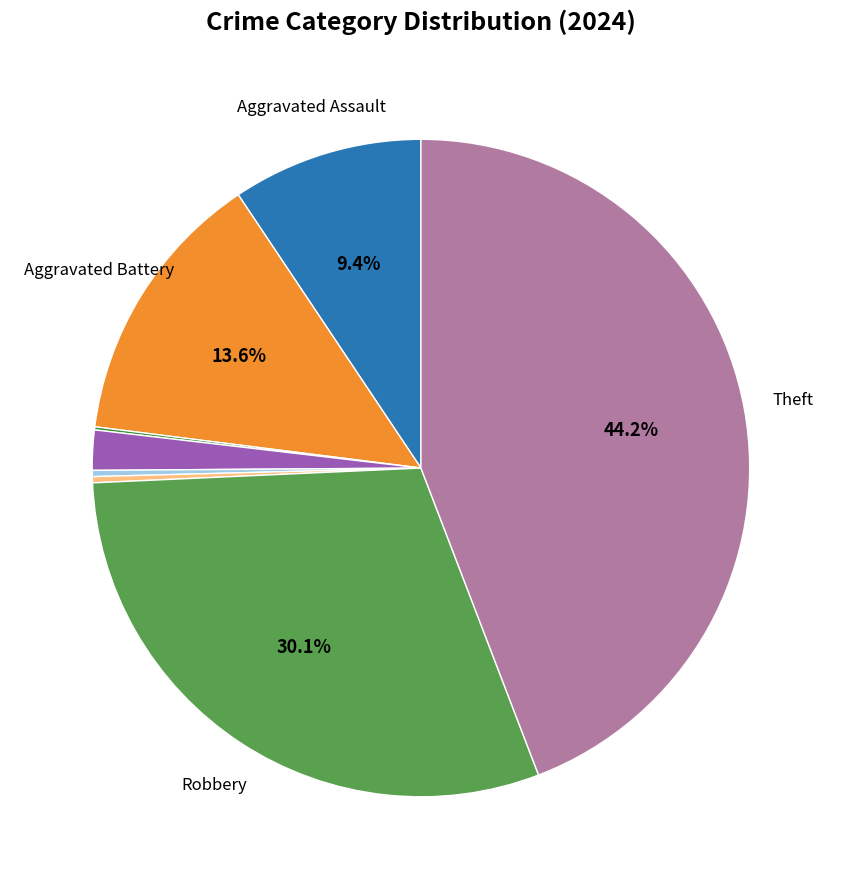

Does any single category account for the majority?

No